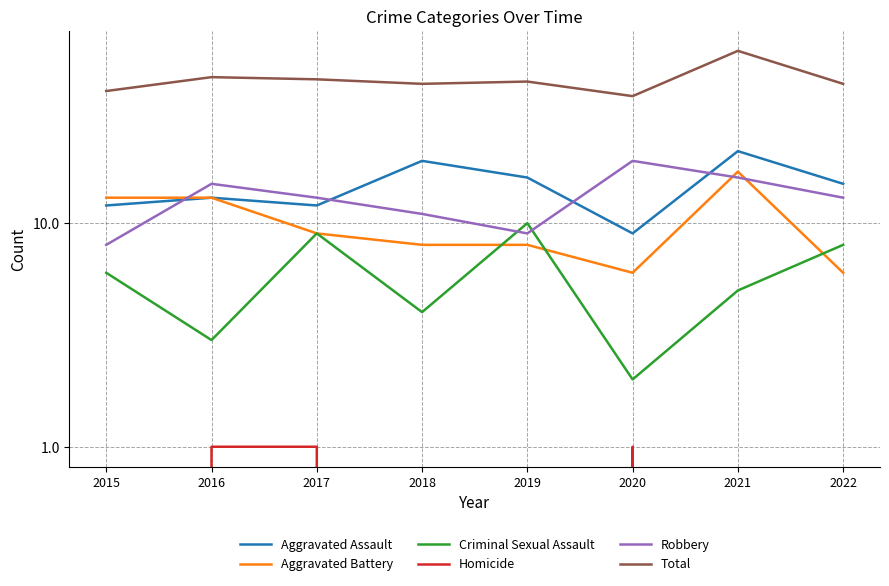

Is the value of Total at 2016 greater than the value of Criminal Sexual Assault at 2020?

Yes